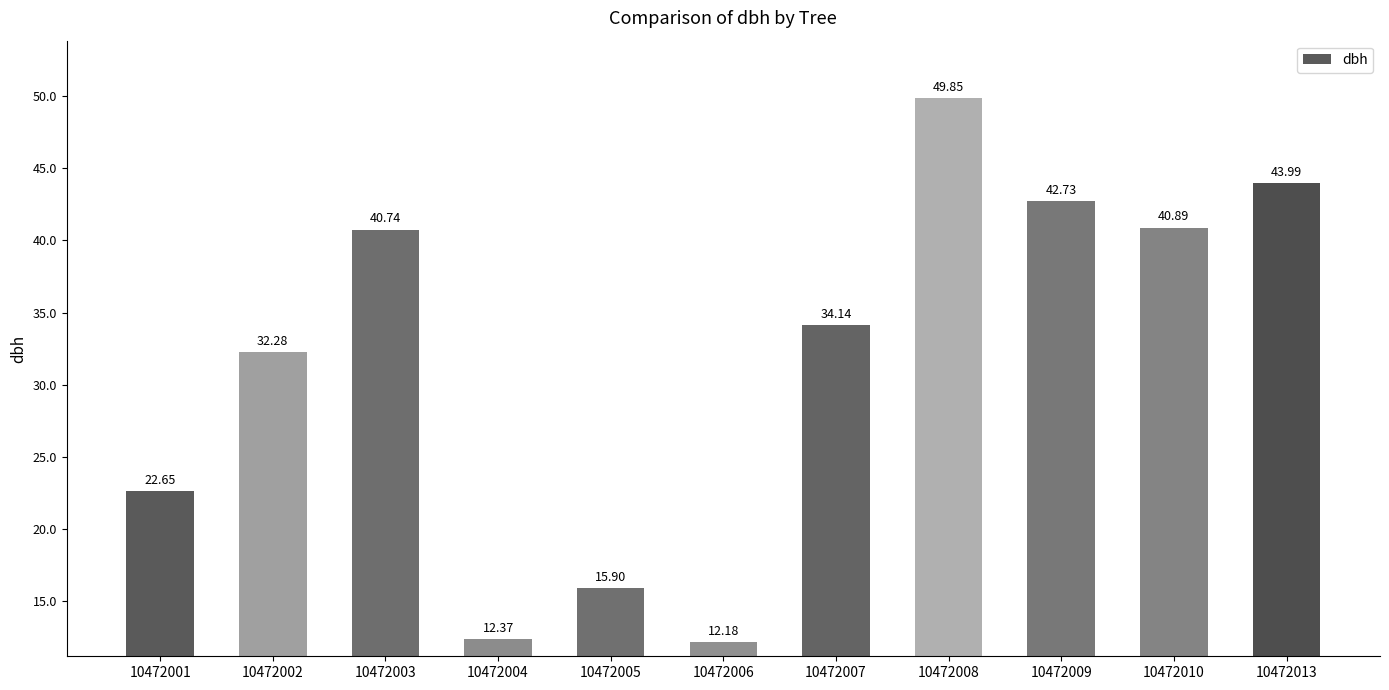

The value at 10472009 is 42.7. True or false?

True